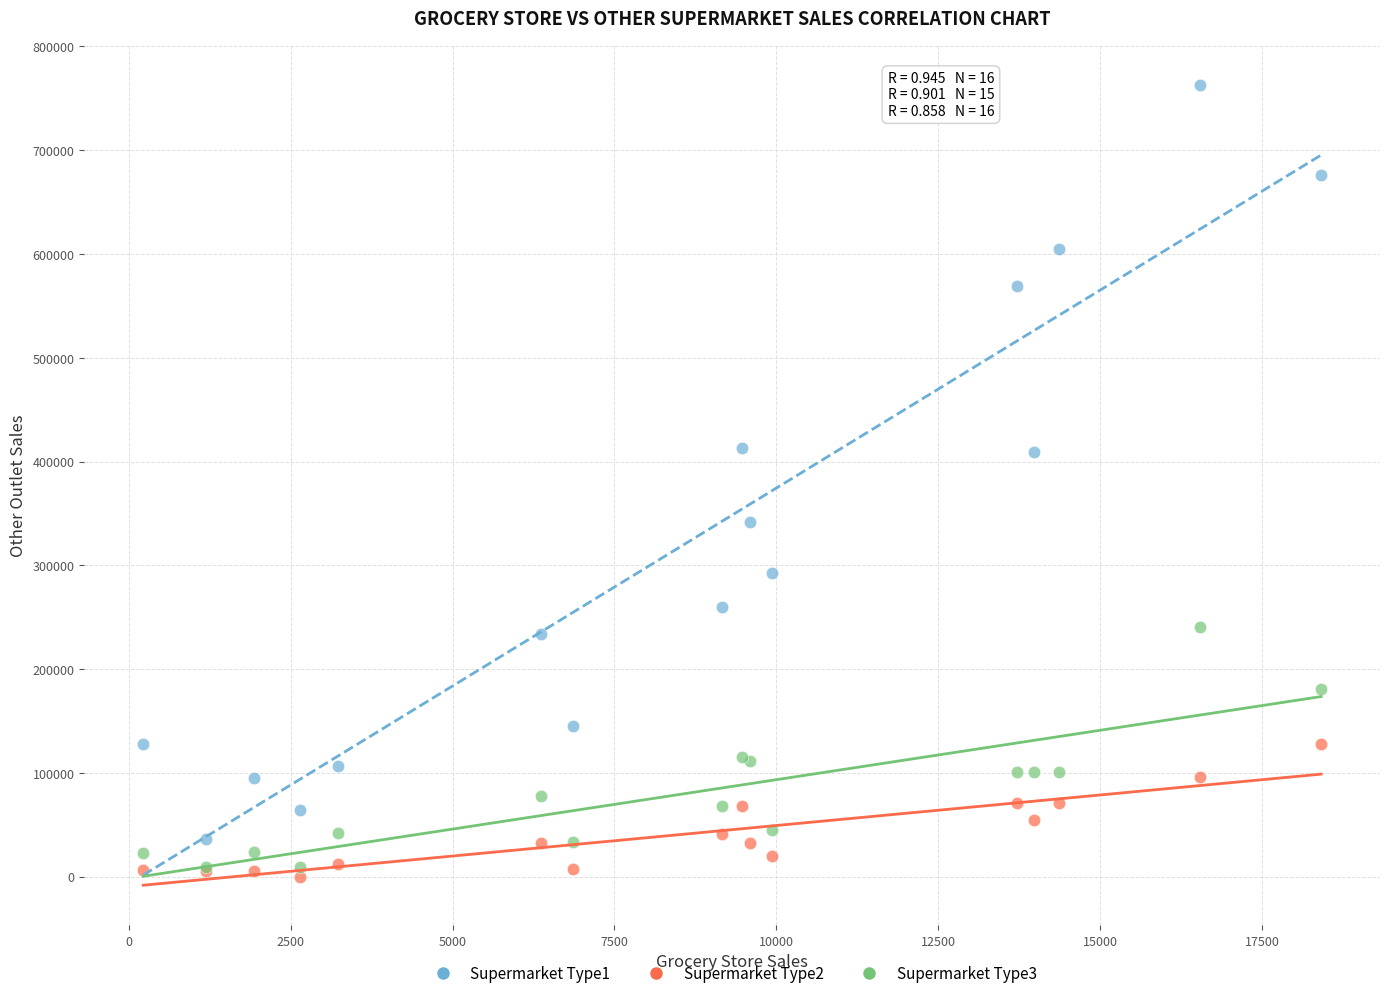

Which series has the largest Y range (max minus min)?

Supermarket Type1